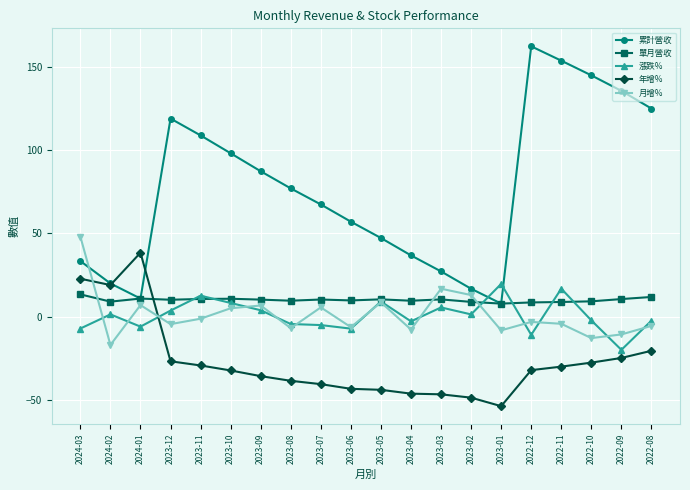

Which series has the largest total across all categories?

累計營收